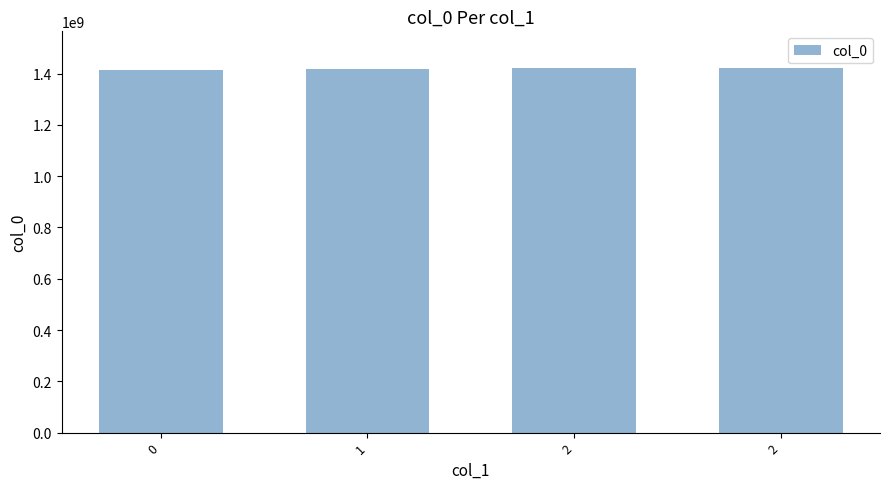

How many categories are shown in the chart?

4